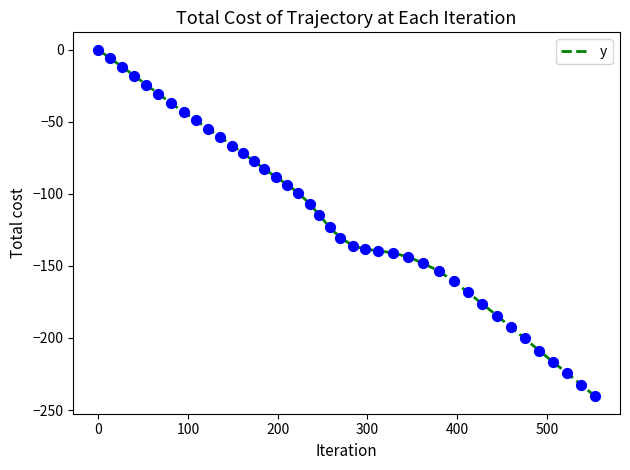

What is the smallest value displayed?

-240.5